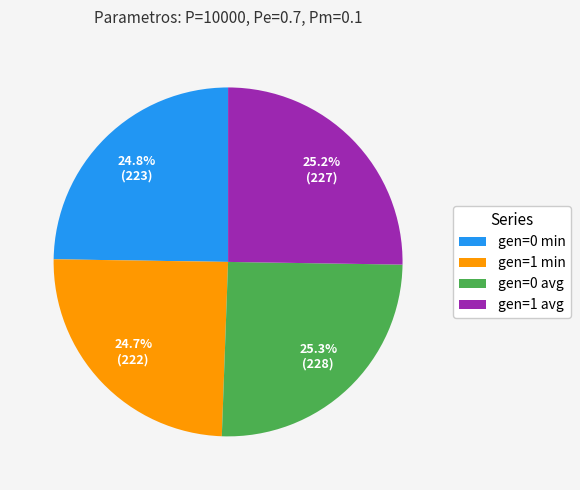

What percentage is the gen=0 min slice, to the nearest percent?

25%